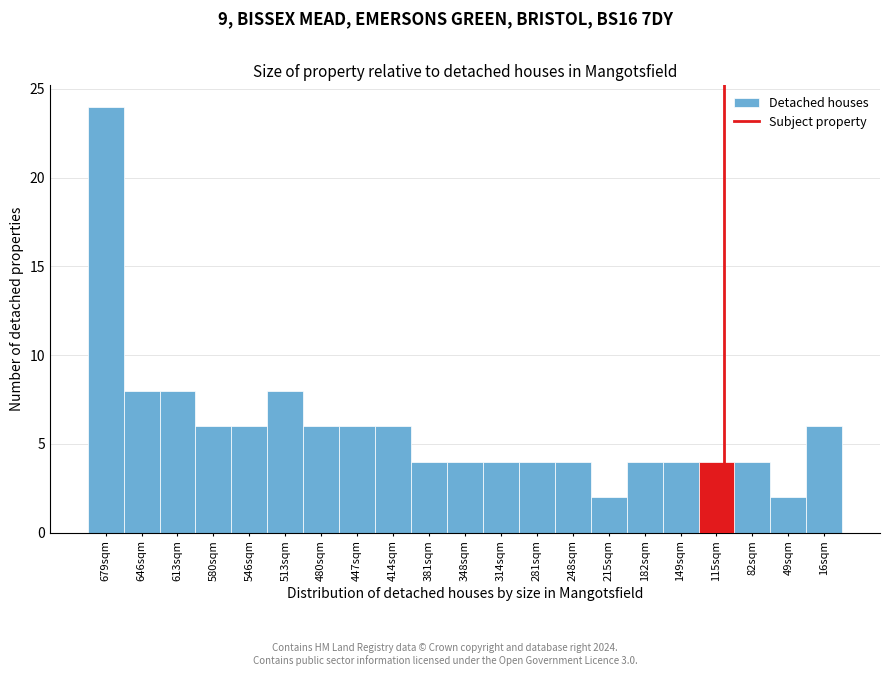

Reading left to right, what are all the values shown in this chart?

679sqm=24	646sqm=8	613sqm=8	580sqm=6	546sqm=6	513sqm=8	480sqm=6	447sqm=6	414sqm=6	381sqm=4	348sqm=4	314sqm=4	281sqm=4	248sqm=4	215sqm=2	182sqm=4	149sqm=4	115sqm=4	82sqm=4	49sqm=2	16sqm=6